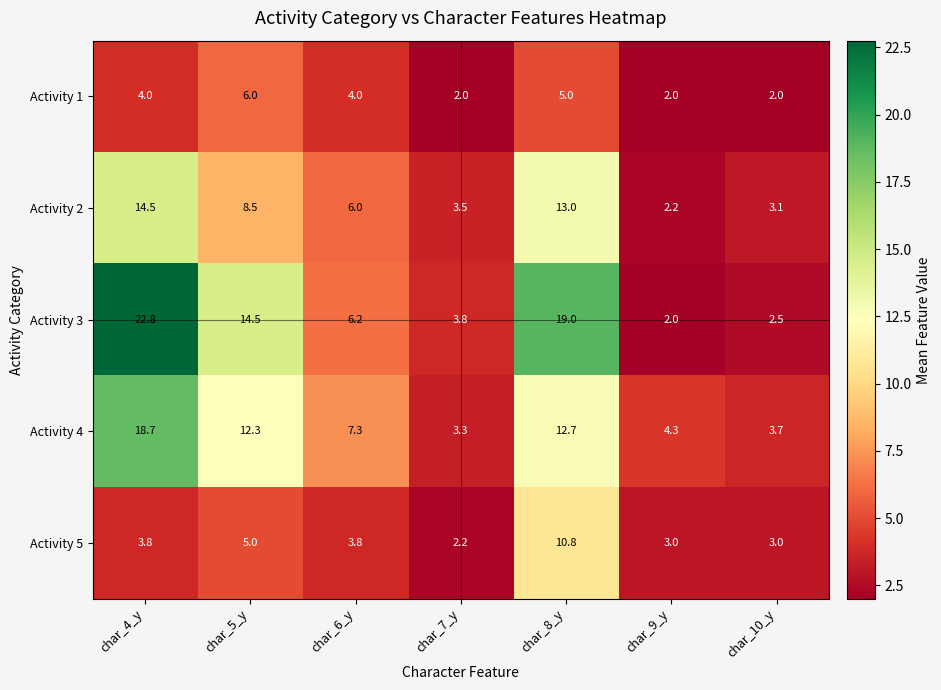

The Activity 1 series shows 6.2 at char_4_y. True or false?

False